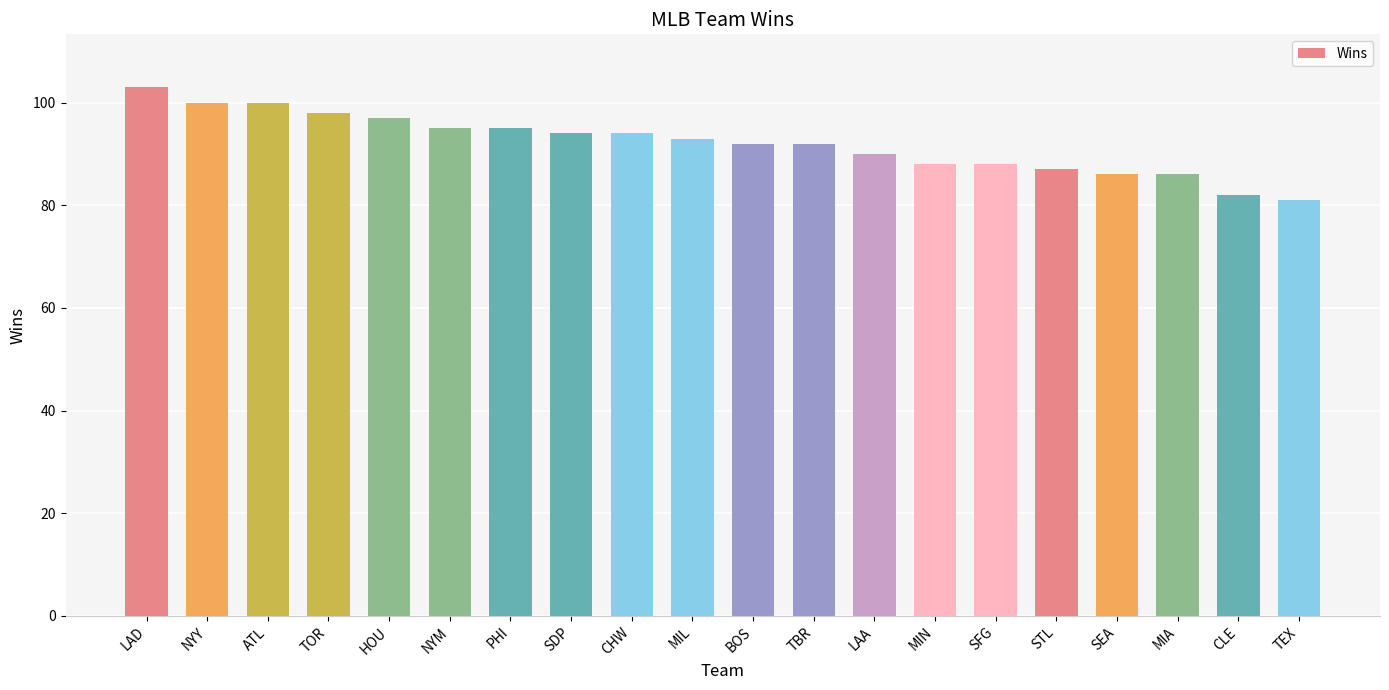

What is the label of the 12th bar from the left?

TBR